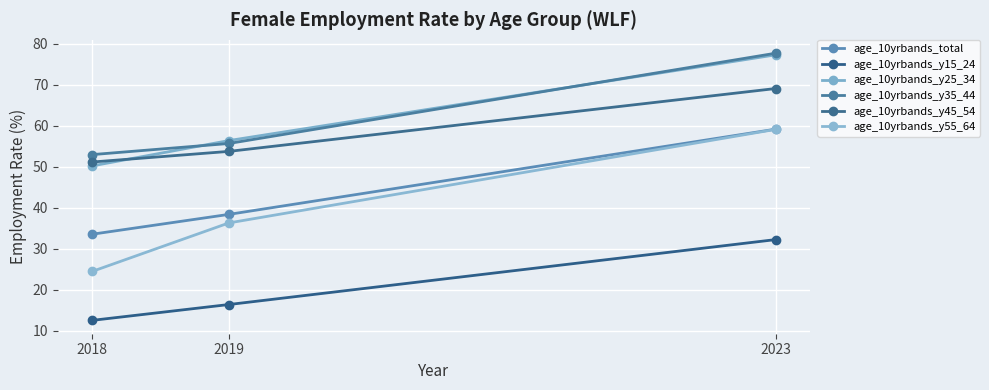

How many lines are shown in the chart?

6